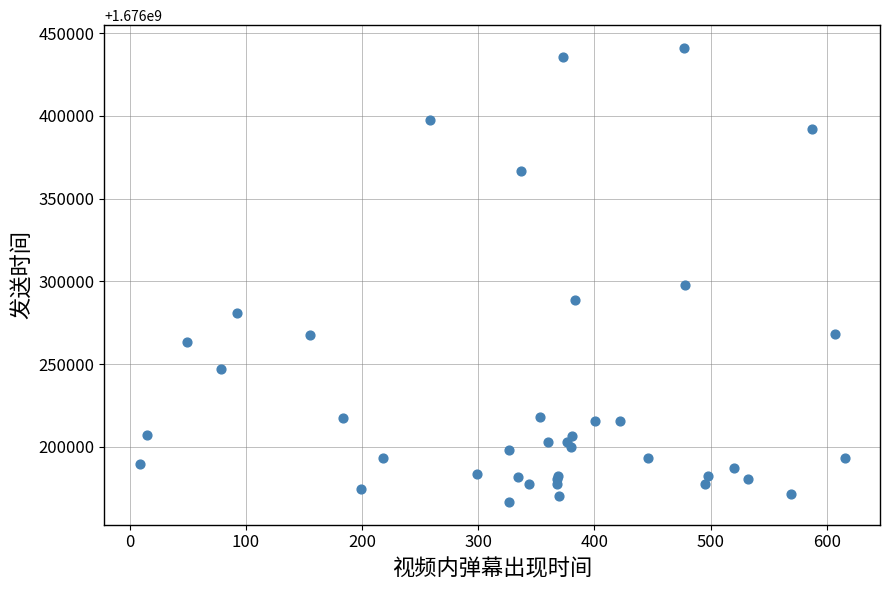

What Y value in the scatter plot is closest to 1676303858?

1676297785